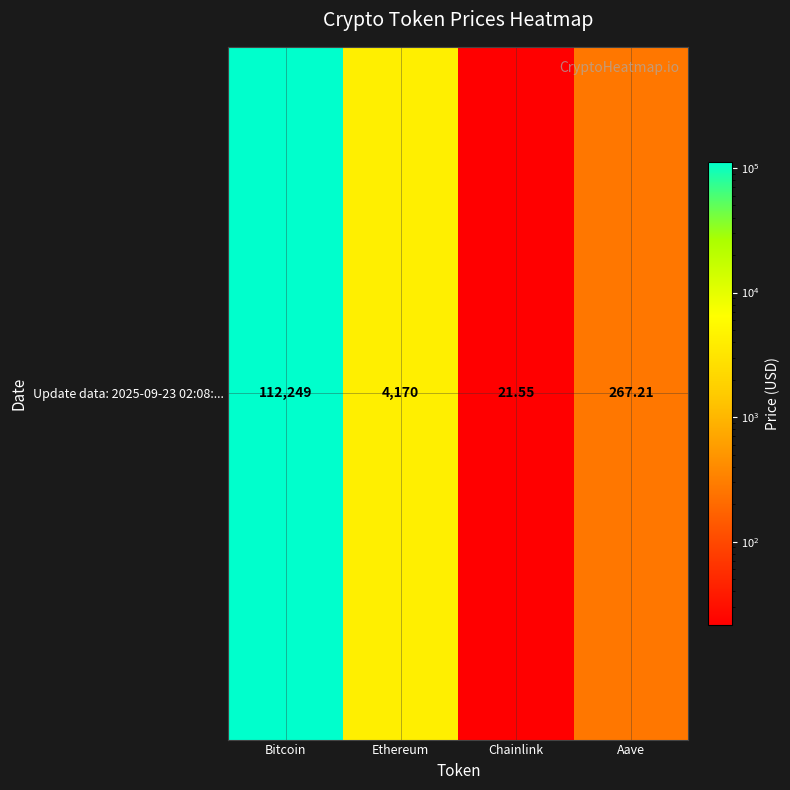

List the labels in order of value, smallest first.

Chainlink, Aave, Ethereum, Bitcoin